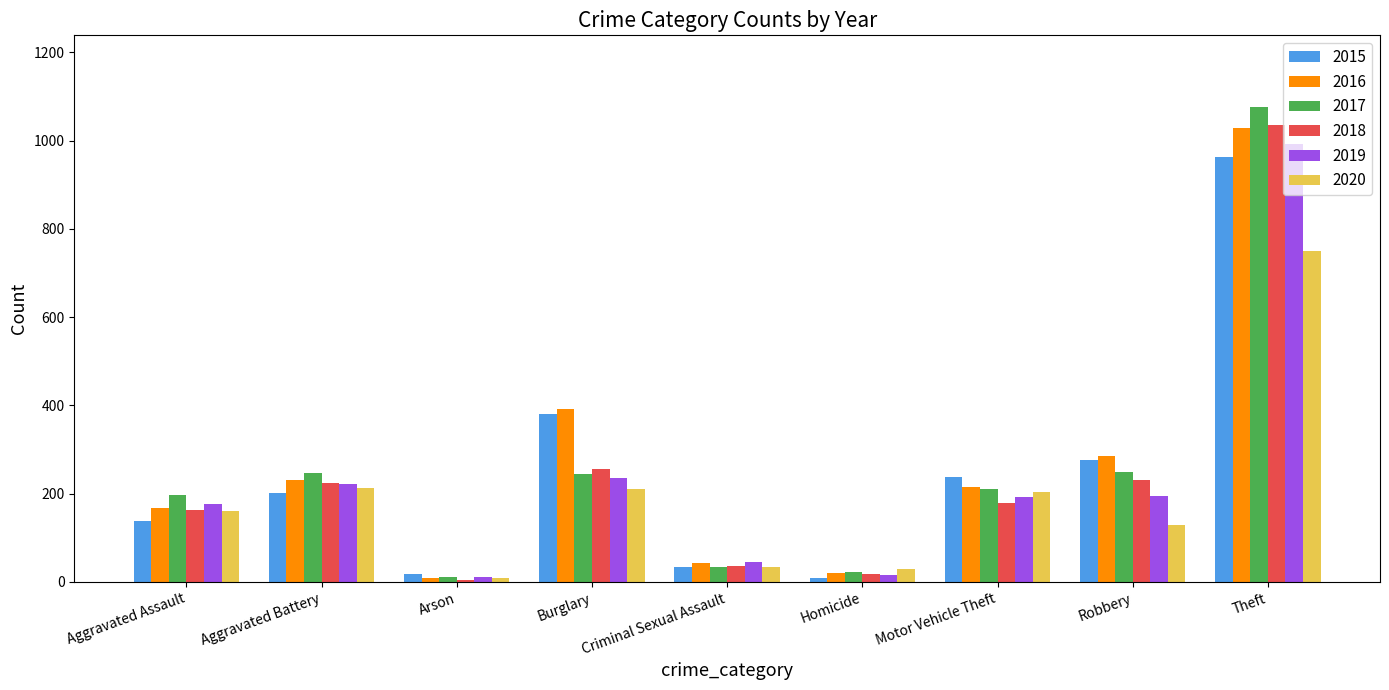

What is the value of the 2017 bar at the 3rd from the left?

11